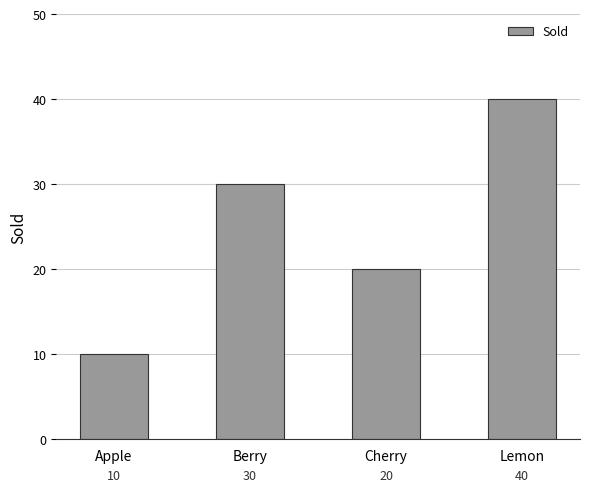

How many values are between 20 and 40?

3